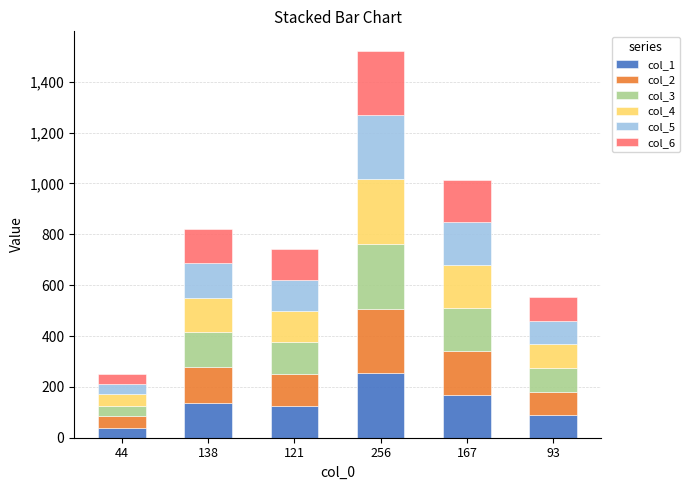

What are all the series names shown in the legend?

col_1, col_2, col_3, col_4, col_5, col_6